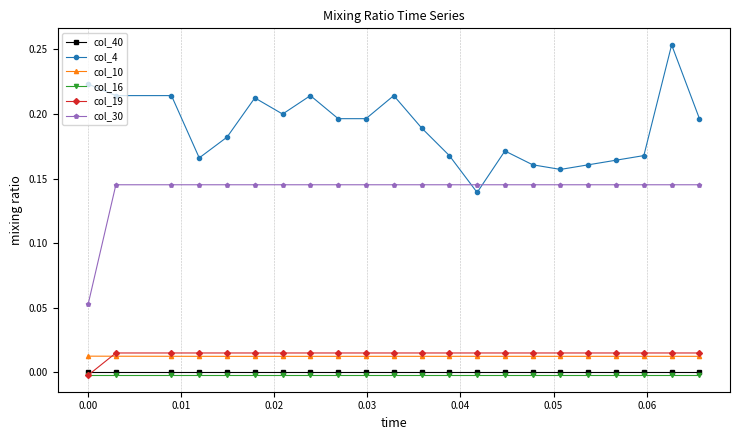

What are all the series names shown in the legend?

col_40, col_4, col_10, col_16, col_19, col_30